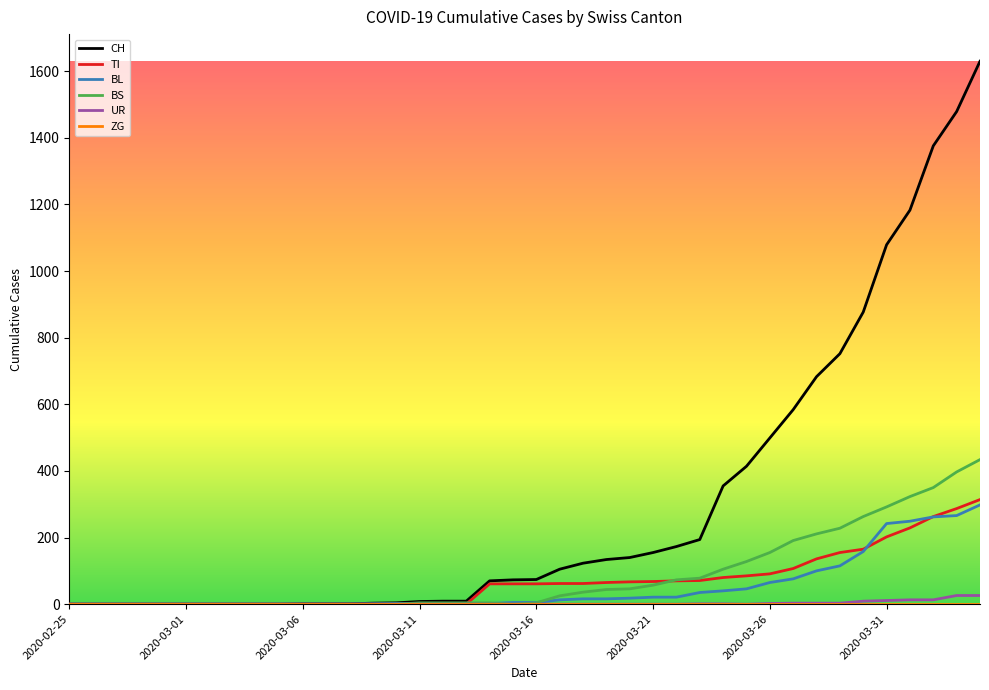

Which series has the largest range (max minus min)?

CH